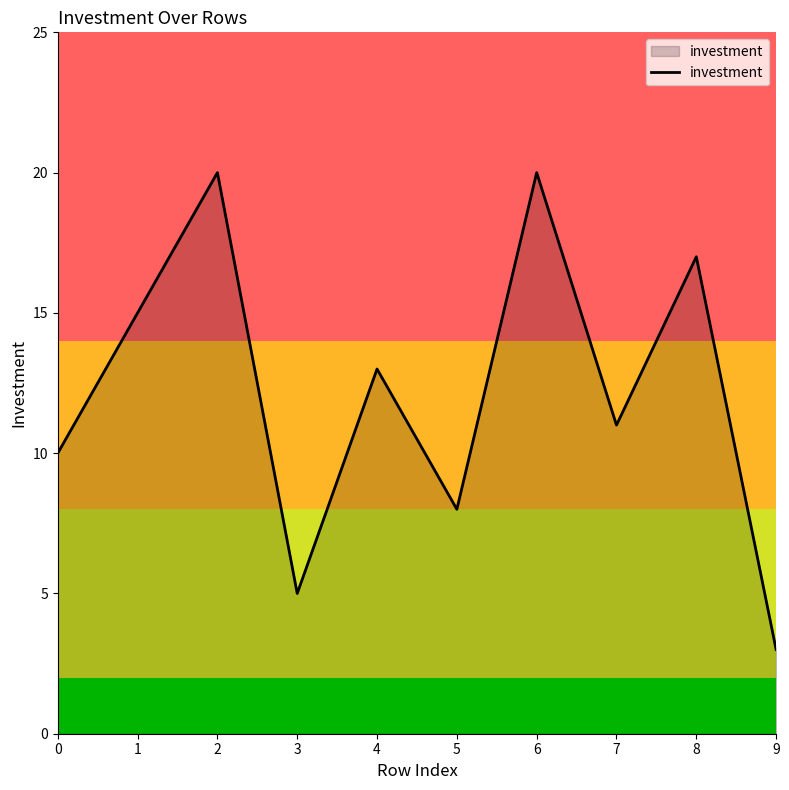

Where is the first local maximum?

2